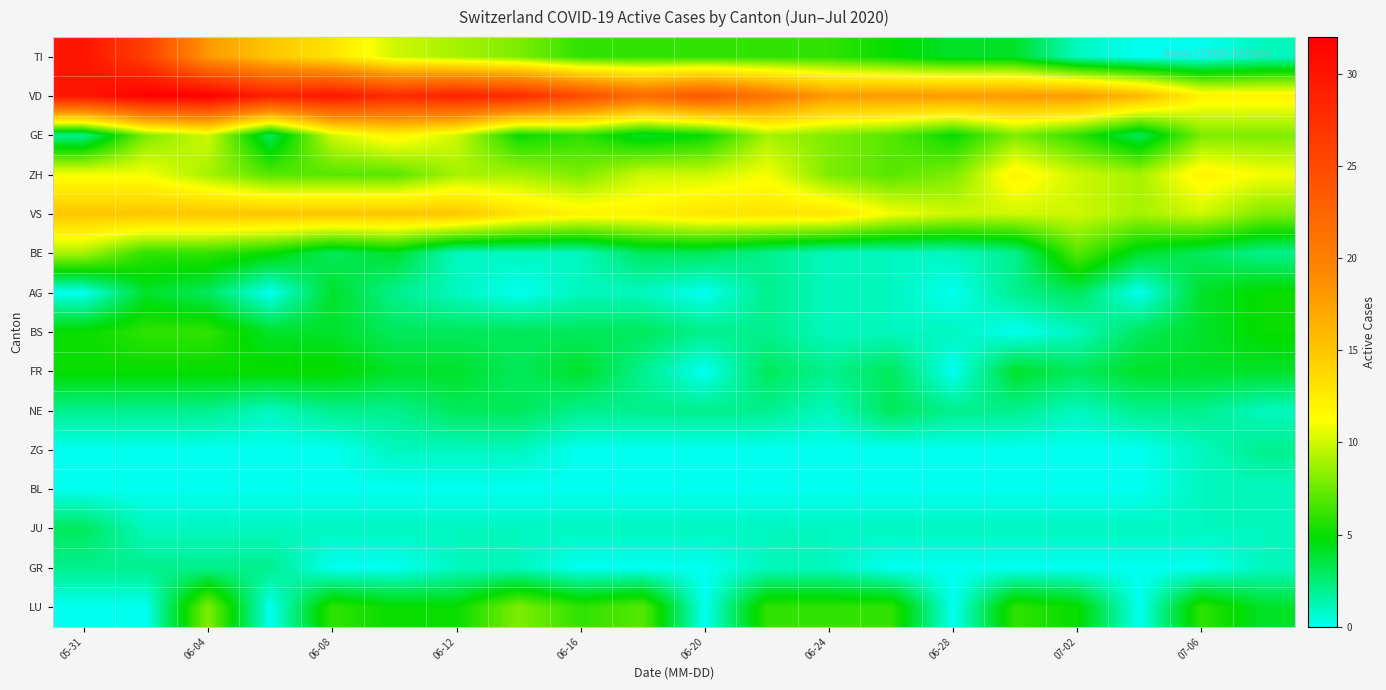

At how many categories does at least one series exceed 9?

20